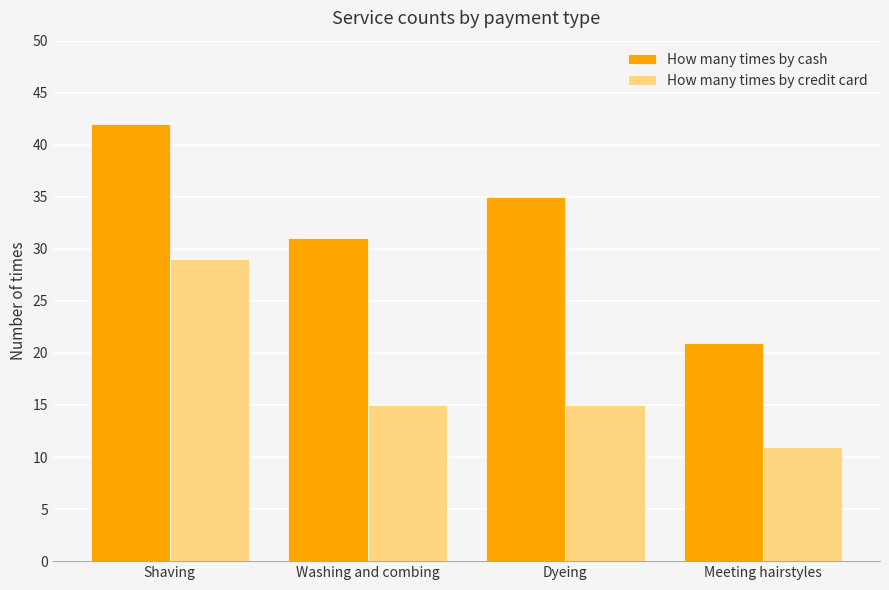

How many data points in How many times by cash are less than 35?

2